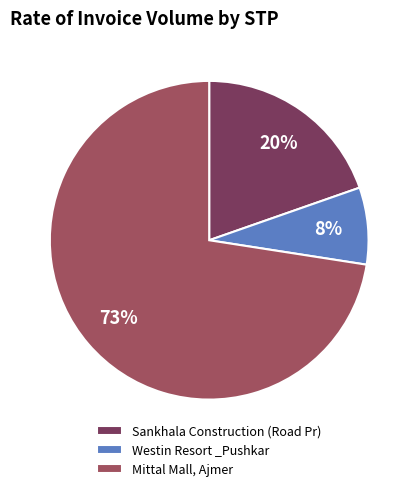

How many slices are in this pie chart?

3